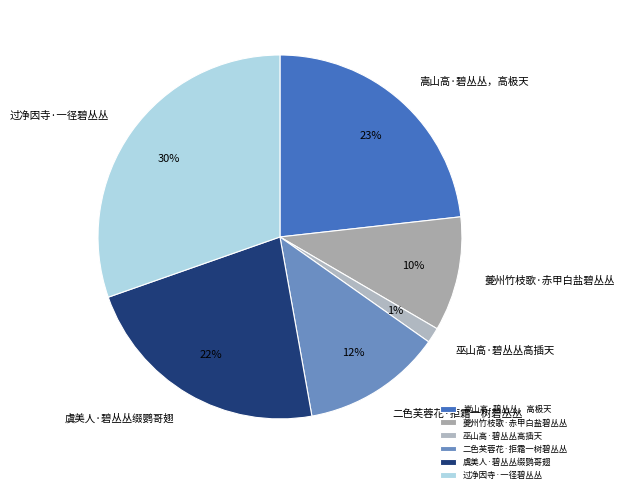

What percentage is the 虞美人·碧丛丛缀鹦哥翅 slice, to the nearest percent?

22%